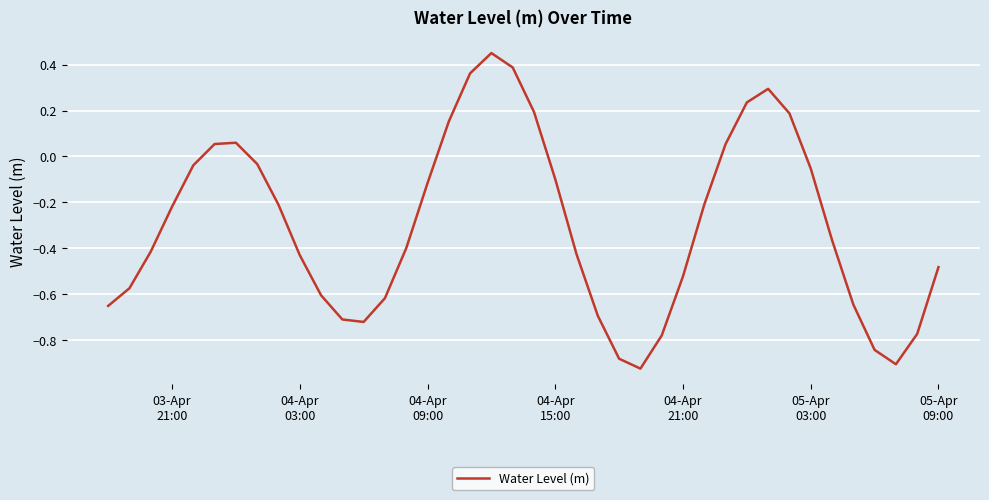

What is the difference between the maximum and minimum values?

1.4